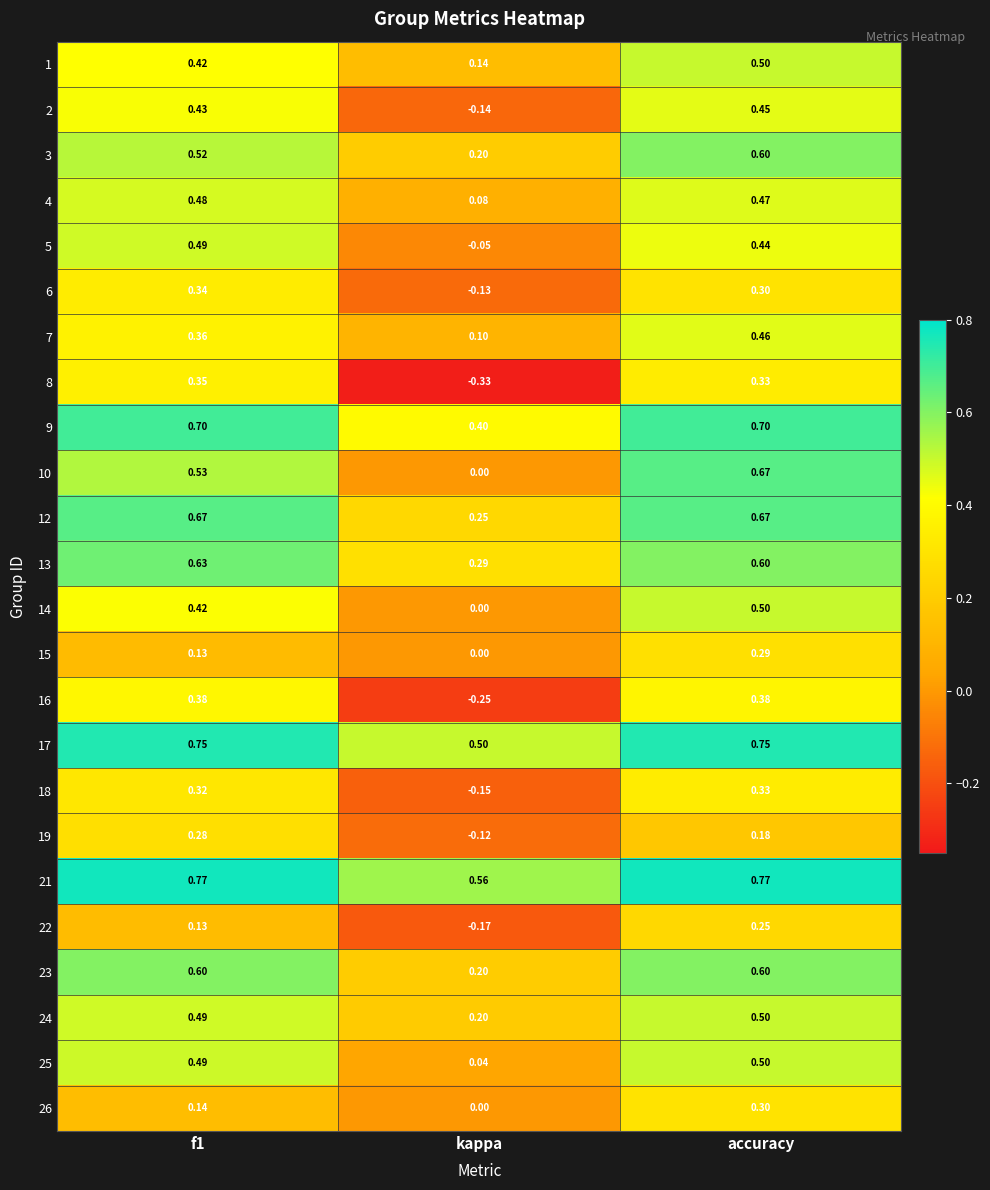

Which category has the lowest value across all series?

kappa